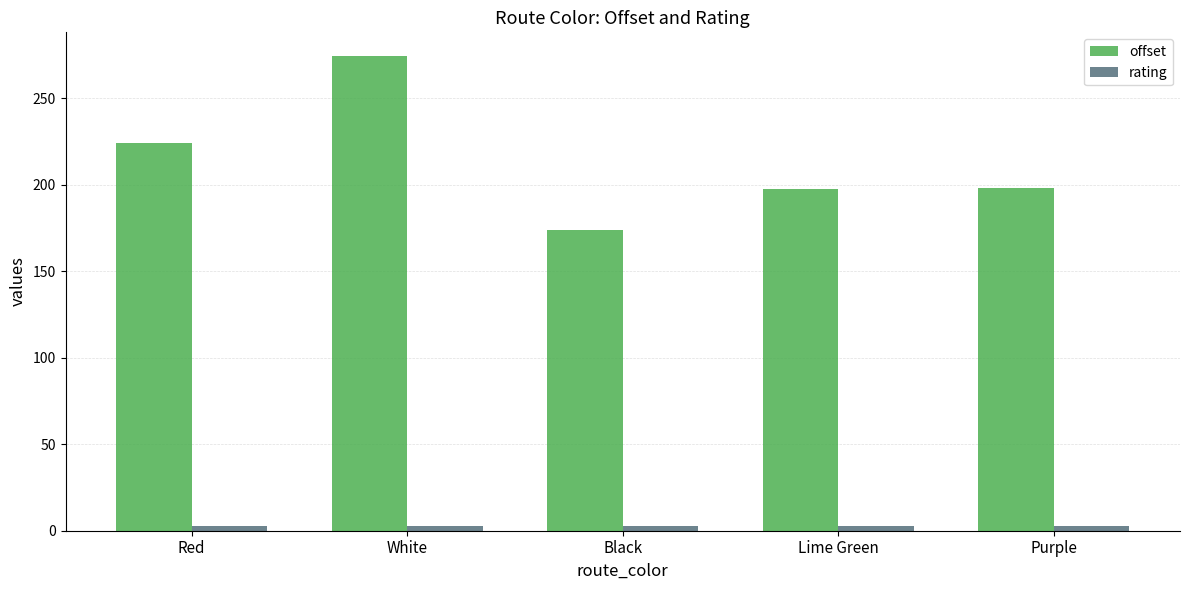

What is the label of the 3rd bar from the left?

Black